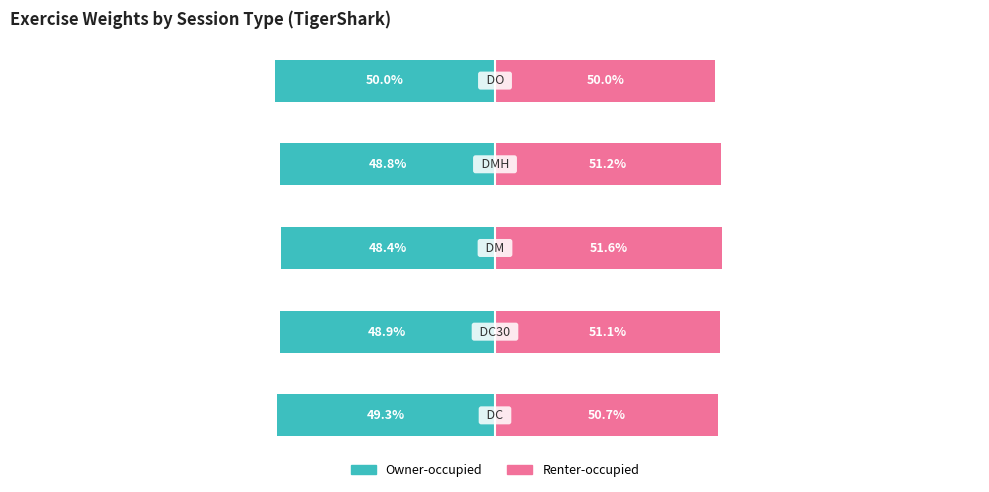

What is the value of the Renter-occupied bar at the 1st from the left?

50.7